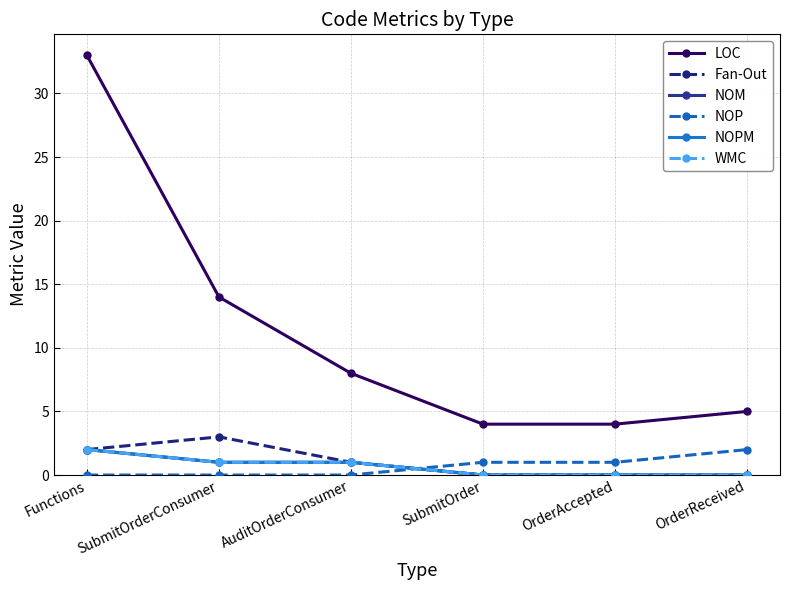

What is the sum of all LOC values?

68